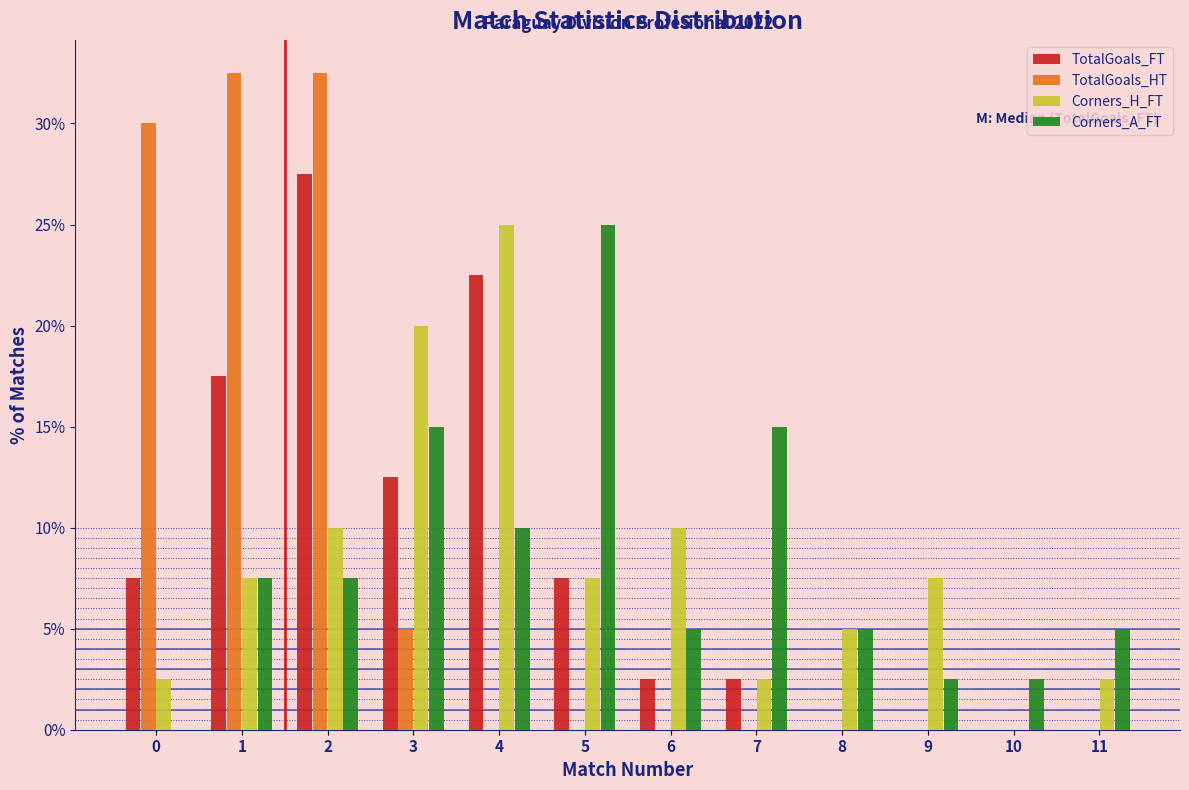

At which label is TotalGoals_FT closest to 13?

3